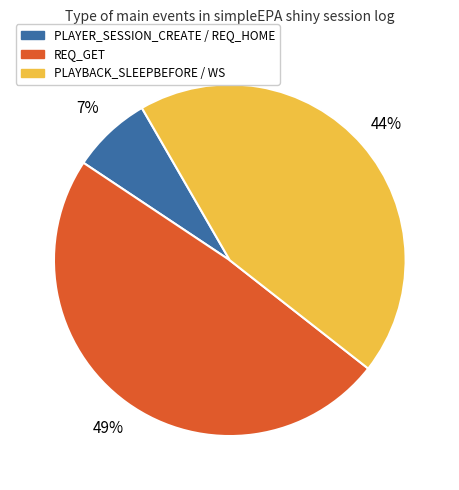

Count the number of slices in the pie.

3